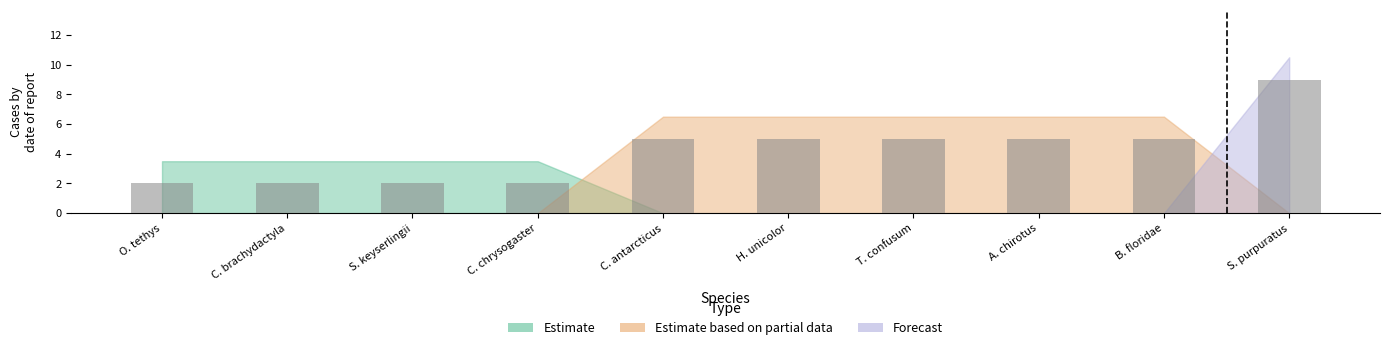

Reading left to right, list all the values displayed in this chart.

O. tethys=2	C. brachydactyla=2	S. keyserlingii=2	C. chrysogaster=2	C. antarcticus=5	H. unicolor=5	T. confusum=5	A. chirotus=5	B. floridae=5	S. purpuratus=9